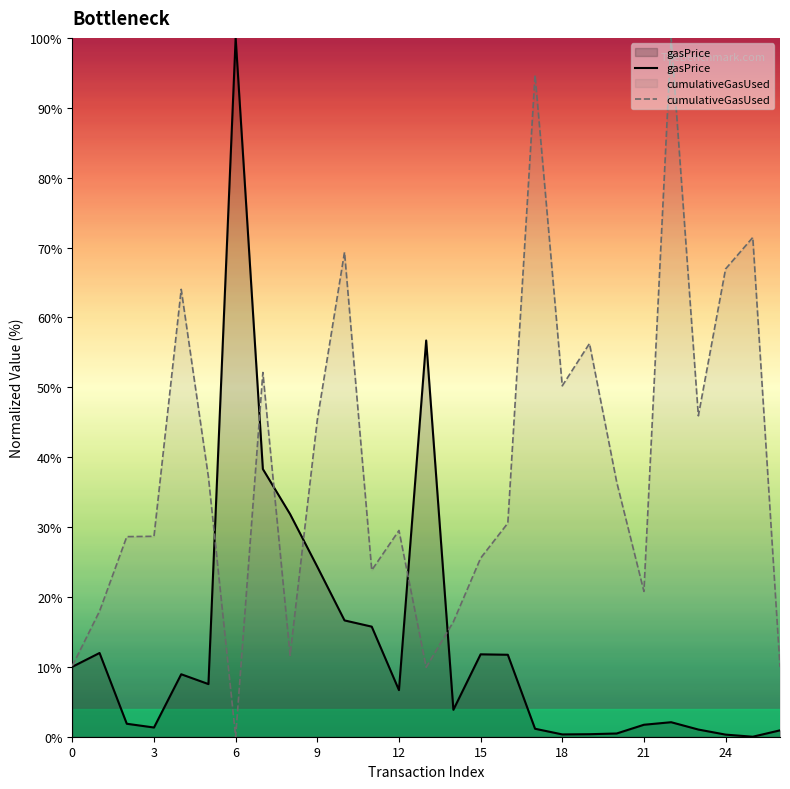

Is it true that gasPrice equals 1.2 at 26?

False